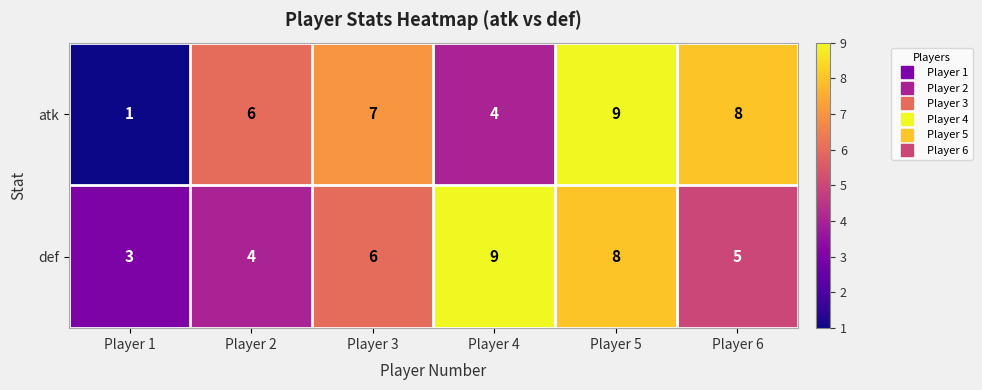

Rank the series at Player 2 from lowest to highest value.

def, atk